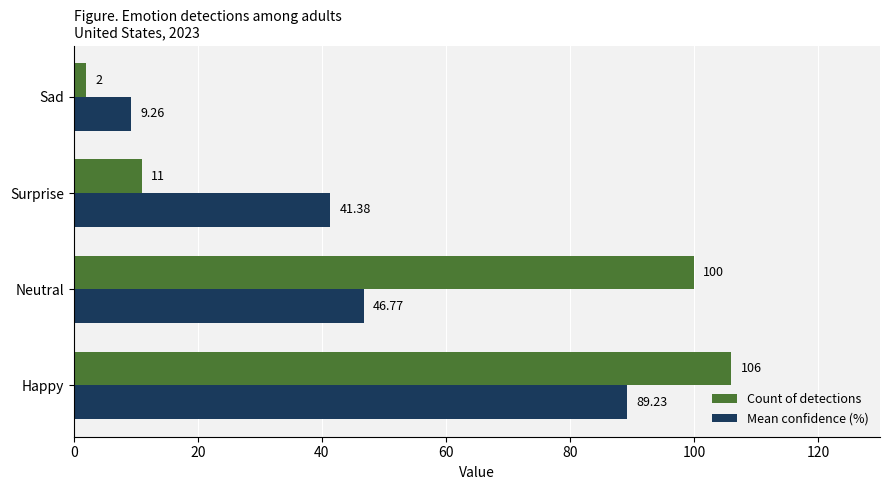

List the series in order of their overall mean, lowest first.

Mean confidence (%), Count of detections